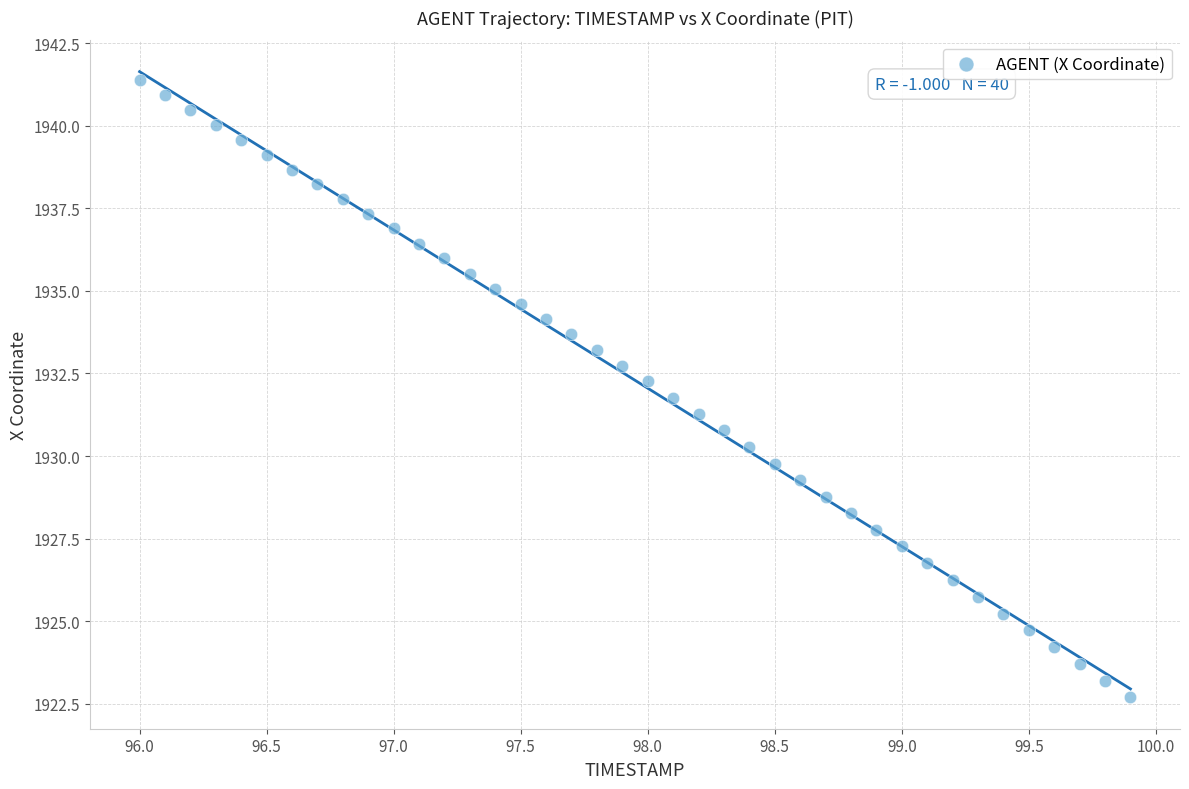

What is the range of Y values (max minus min)?

18.7